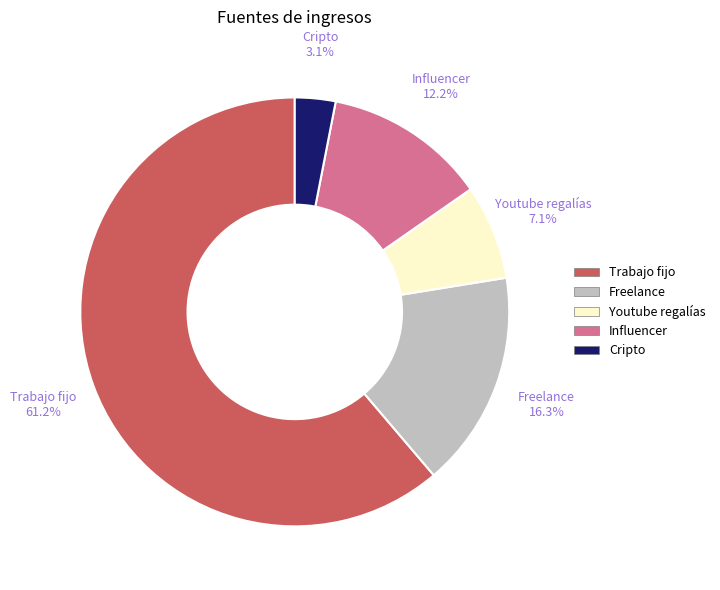

Is the sum of Trabajo fijo and Youtube regalías greater than half?

Yes